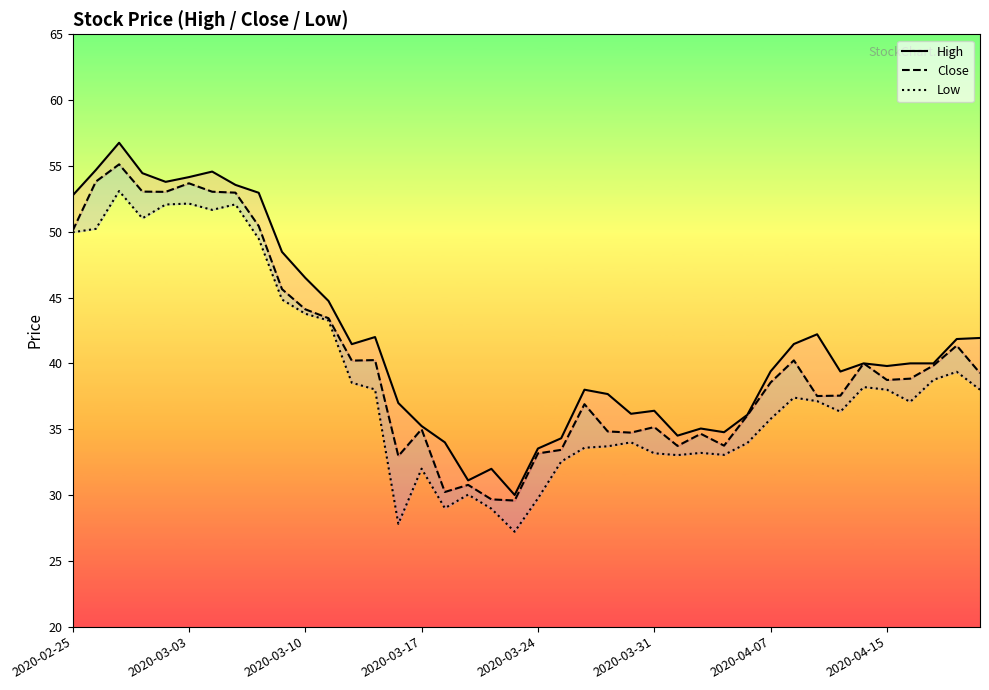

Does the chart have visible grid lines?

No